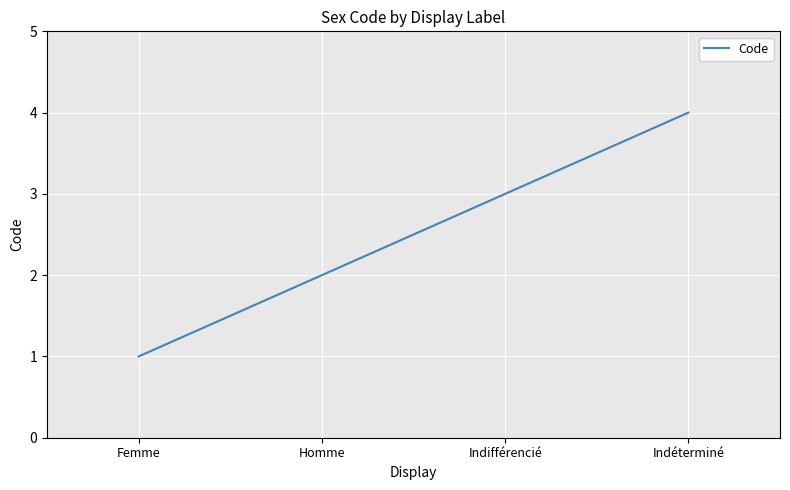

Between Homme and Femme, which is larger?

Homme